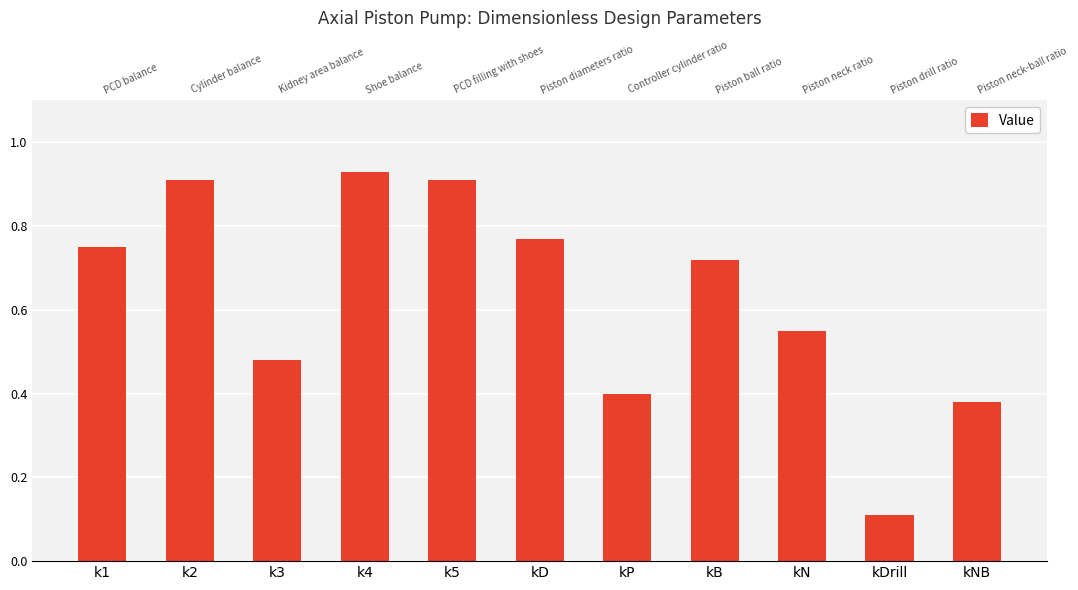

Where is the data nearest to the value 0?

kDrill